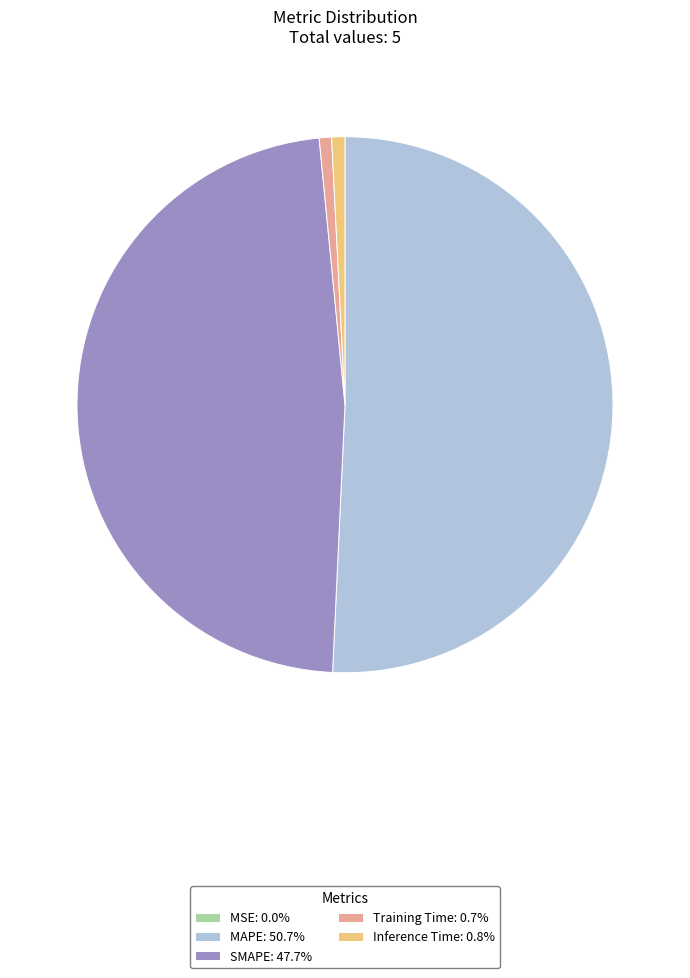

Which category has the biggest portion of the pie?

MAPE